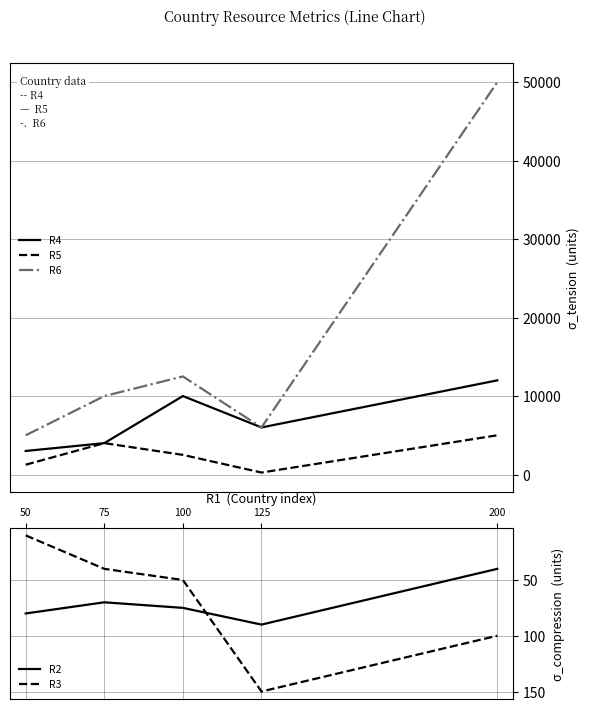

Rank the series by their maximum value, from highest to lowest.

R6, R4, R5, R3, R2